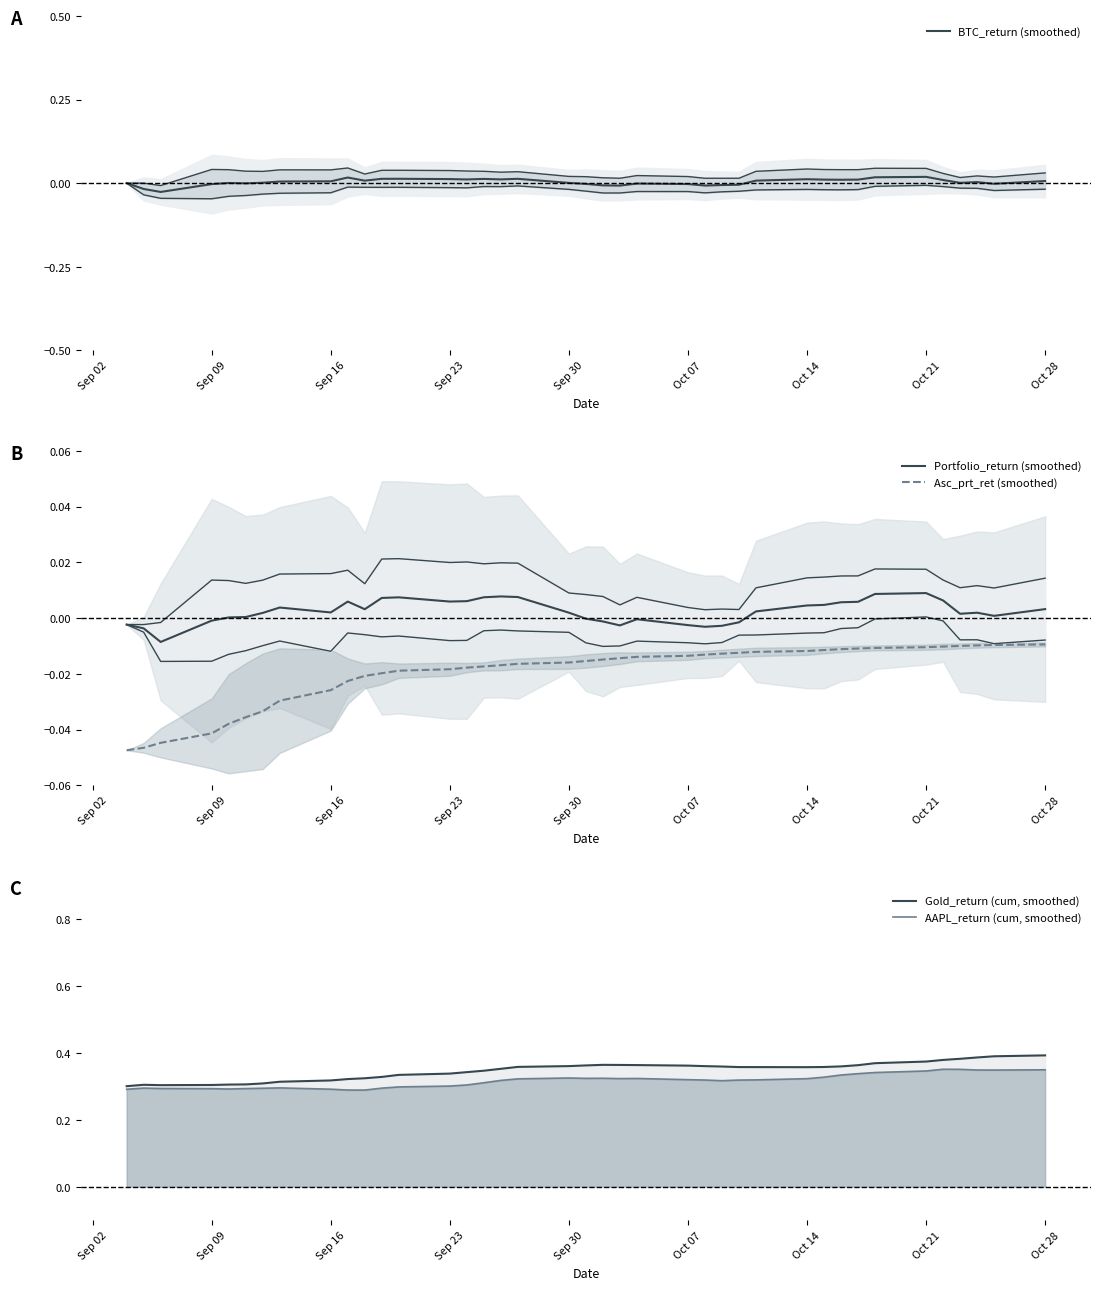

How many interior local peaks does the BTC_return (smoothed) series have?

9